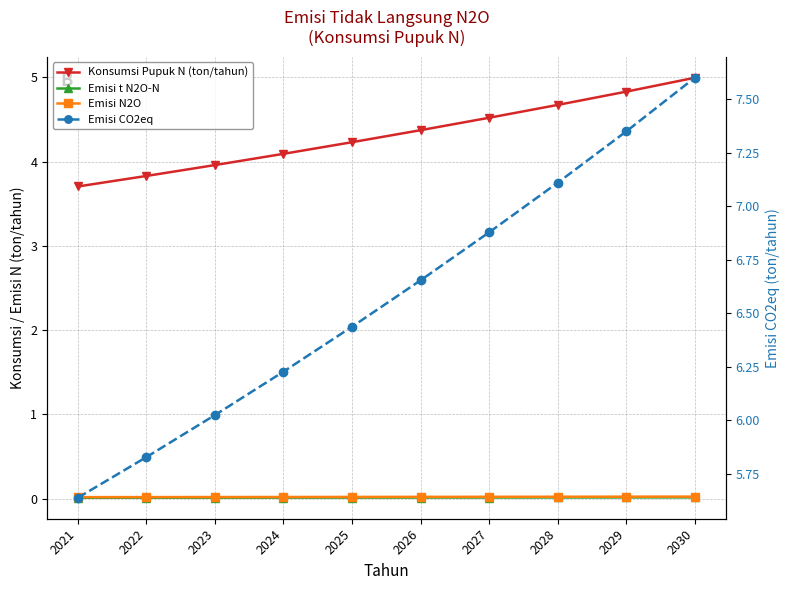

Reading right to left, extract all data points from this chart.

Konsumsi Pupuk N (ton/tahun): 2030=5.0	2029=4.8	2028=4.7	2027=4.5	2026=4.4	2025=4.2	2024=4.1	2023=4.0	2022=3.8	2021=3.7
Emisi t N2O-N: 2030=0.0	2029=0.0	2028=0.0	2027=0.0	2026=0.0	2025=0.0	2024=0.0	2023=0.0	2022=0.0	2021=0.0
Emisi N2O: 2030=0.0	2029=0.0	2028=0.0	2027=0.0	2026=0.0	2025=0.0	2024=0.0	2023=0.0	2022=0.0	2021=0.0
Emisi CO2eq: 2030=7.6	2029=7.3	2028=7.1	2027=6.9	2026=6.7	2025=6.4	2024=6.2	2023=6.0	2022=5.8	2021=5.6